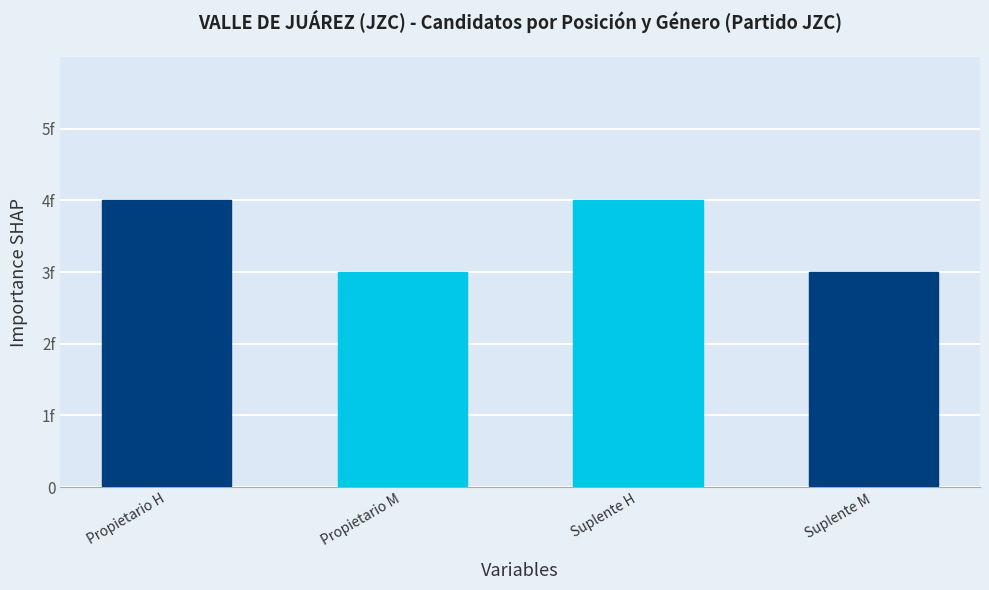

What is the value of the 2nd bar from the left?

3